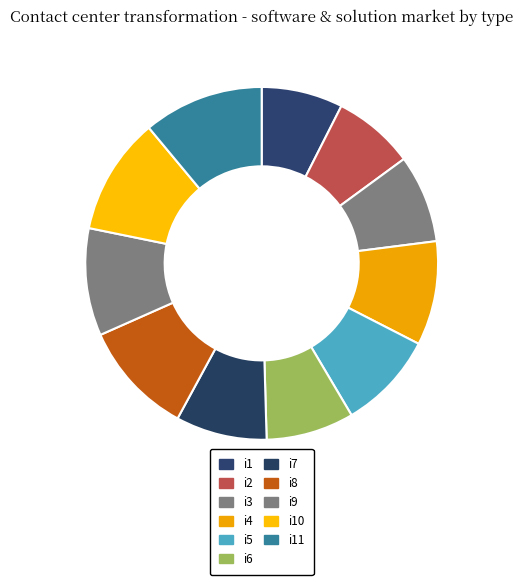

To the nearest percent, what is the average slice percentage?

9%